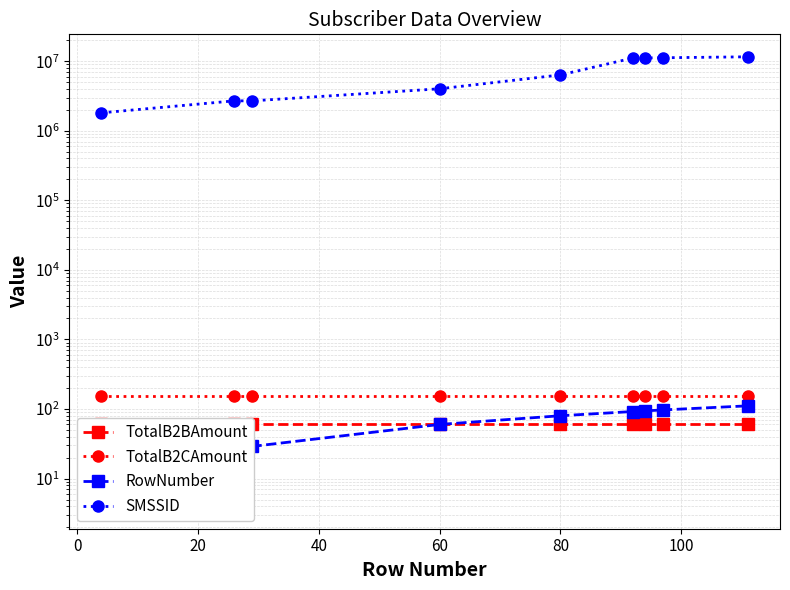

True or false: SMSSID and TotalB2CAmount intersect in this chart.

False